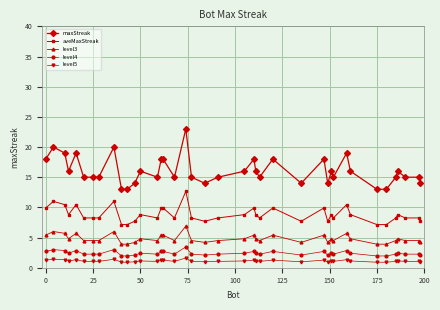

What is the average value of the aveMaxStreak series?

8.8